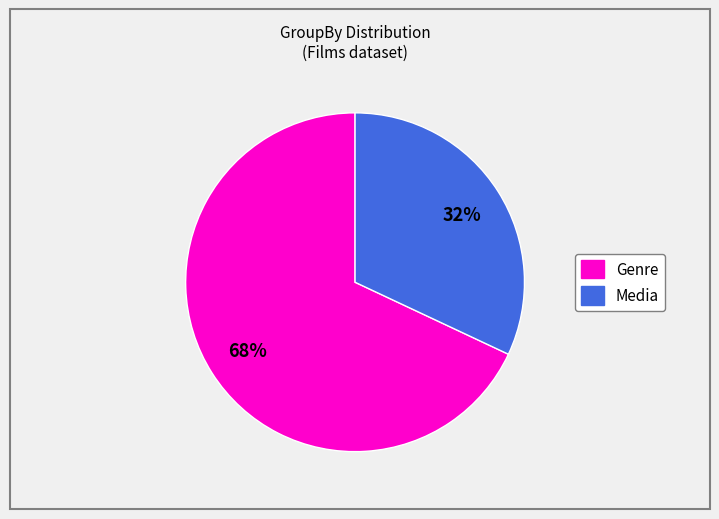

Does any single category account for the majority?

Yes